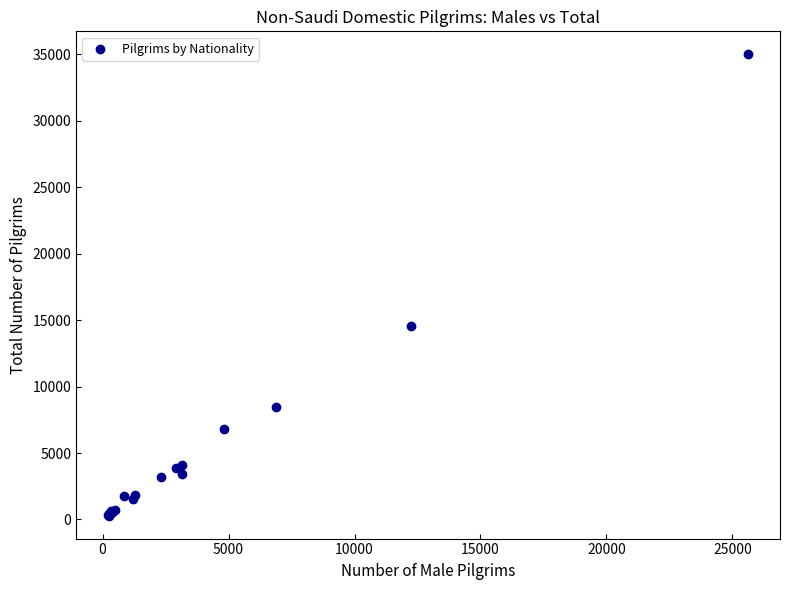

What Y value in the scatter plot is closest to 17645?

14589